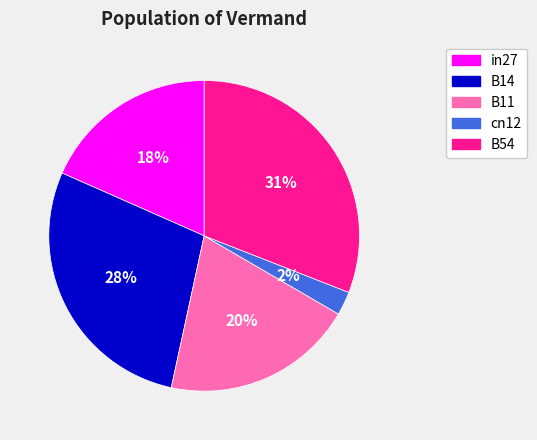

What is the smallest slice in the pie chart?

cn12